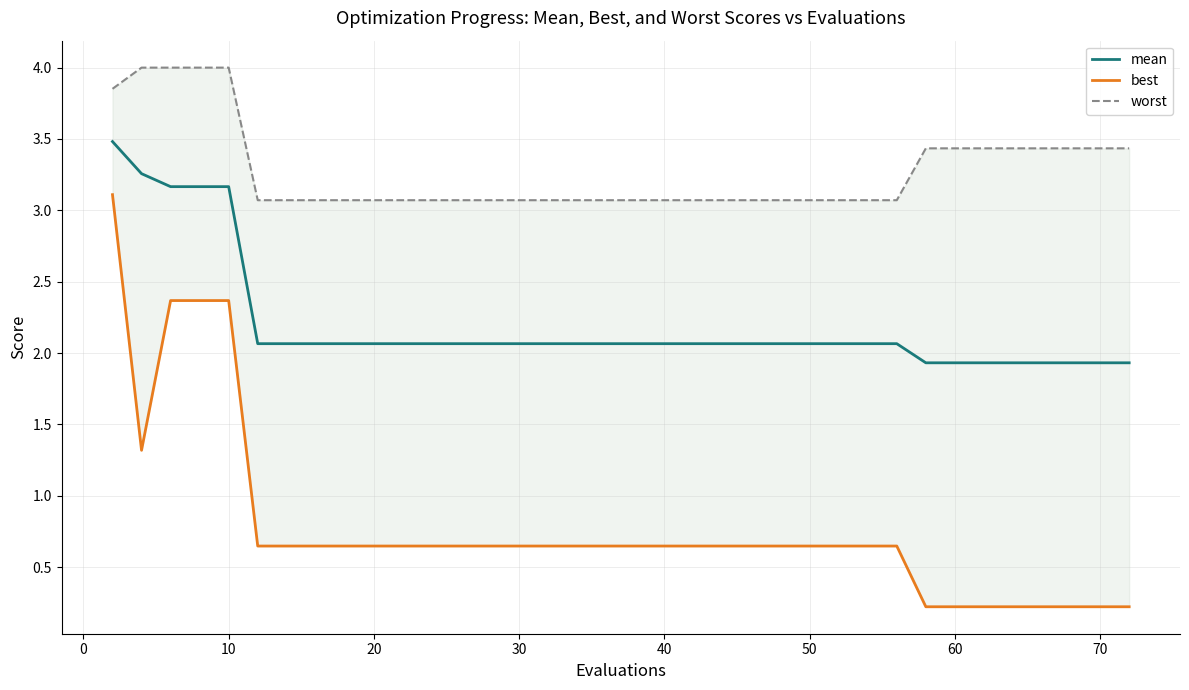

What is the minimum value for mean?

1.9